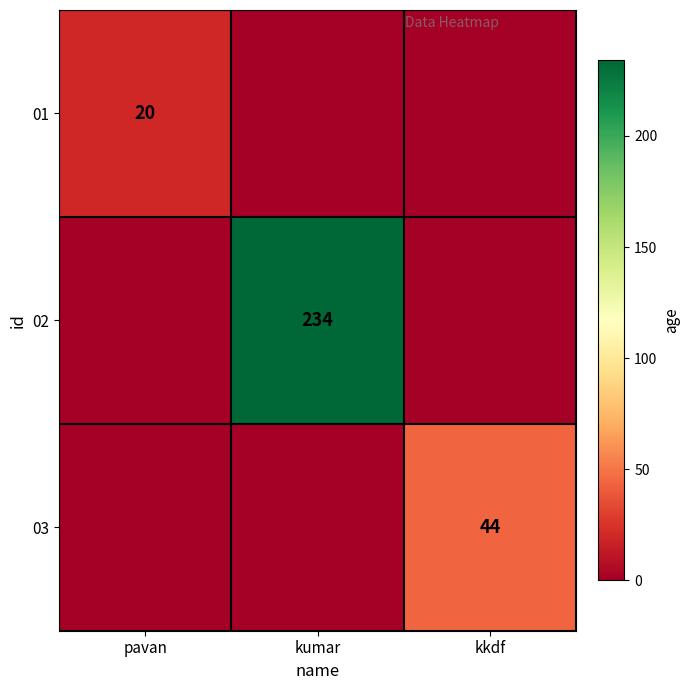

The 01 series shows 20 at pavan. True or false?

True